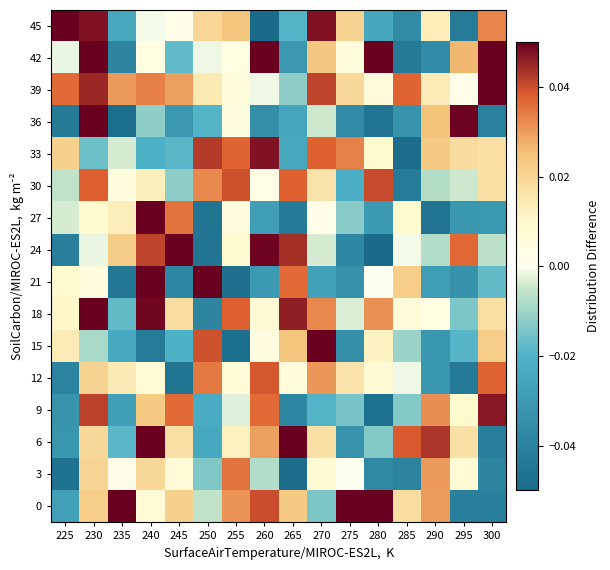

What is the maximum value shown in the chart?

0.1